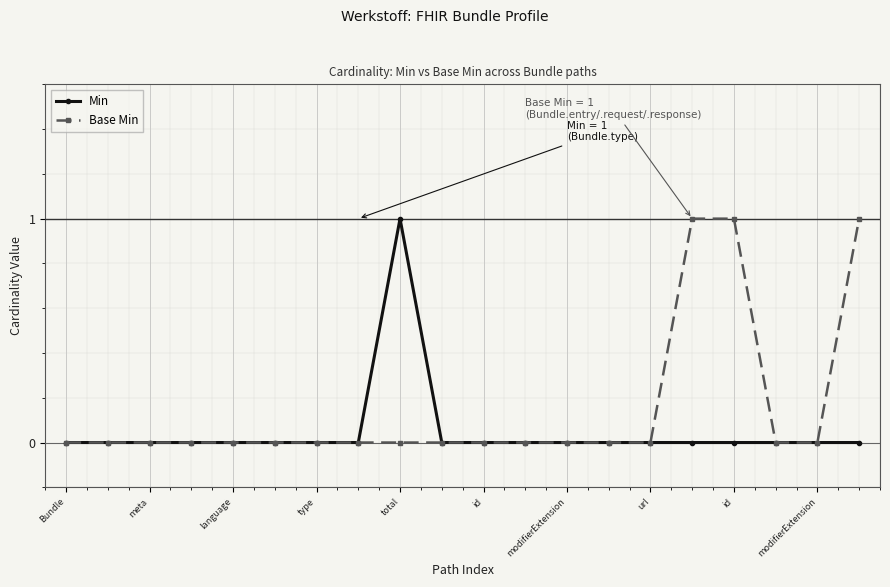

Is this an area chart (filled region under the line)?

No